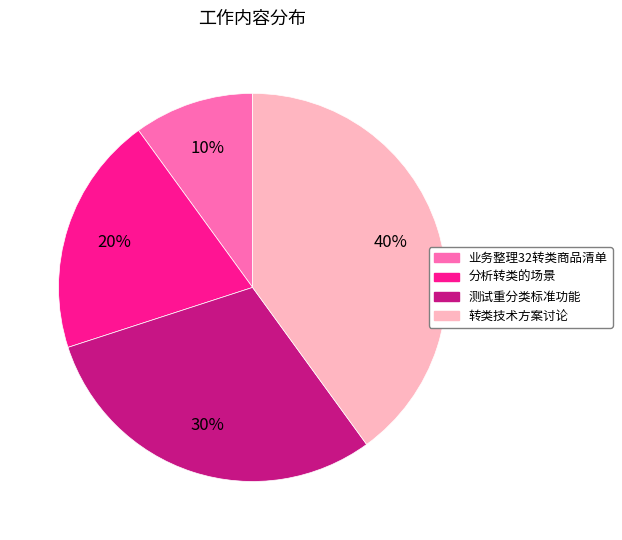

Is the sum of 测试重分类标准功能 and 业务整理32转类商品清单 greater than half?

No